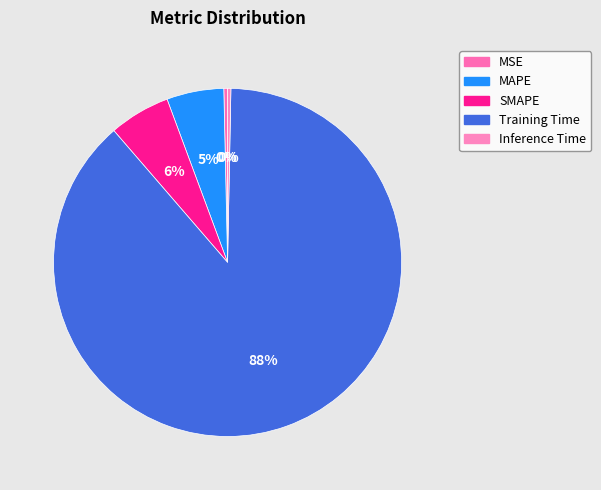

Does Training Time represent more than half of the total?

Yes